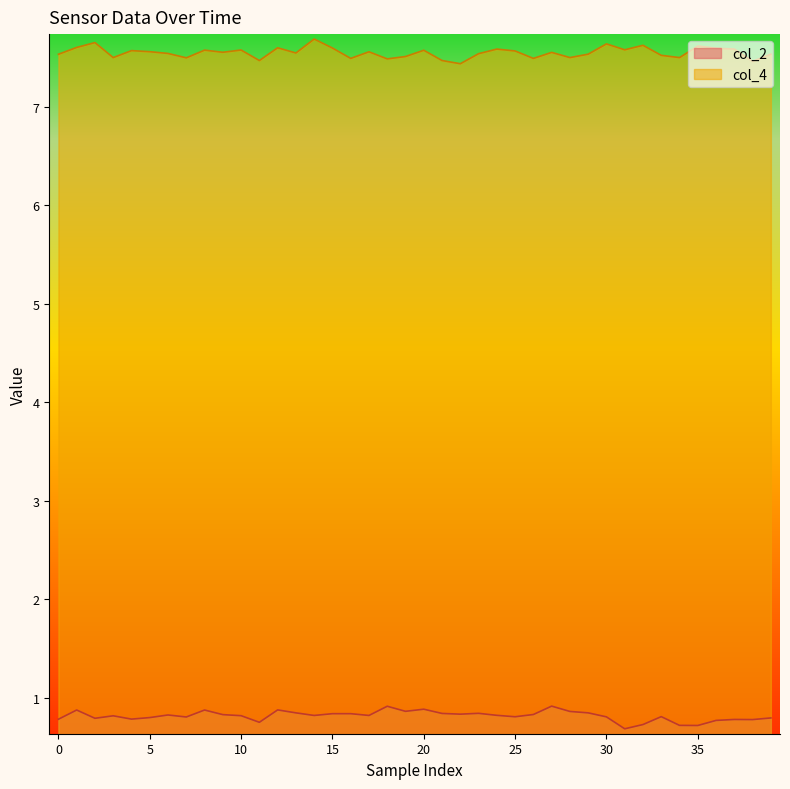

How many interior local peaks does the col_4 series have?

13